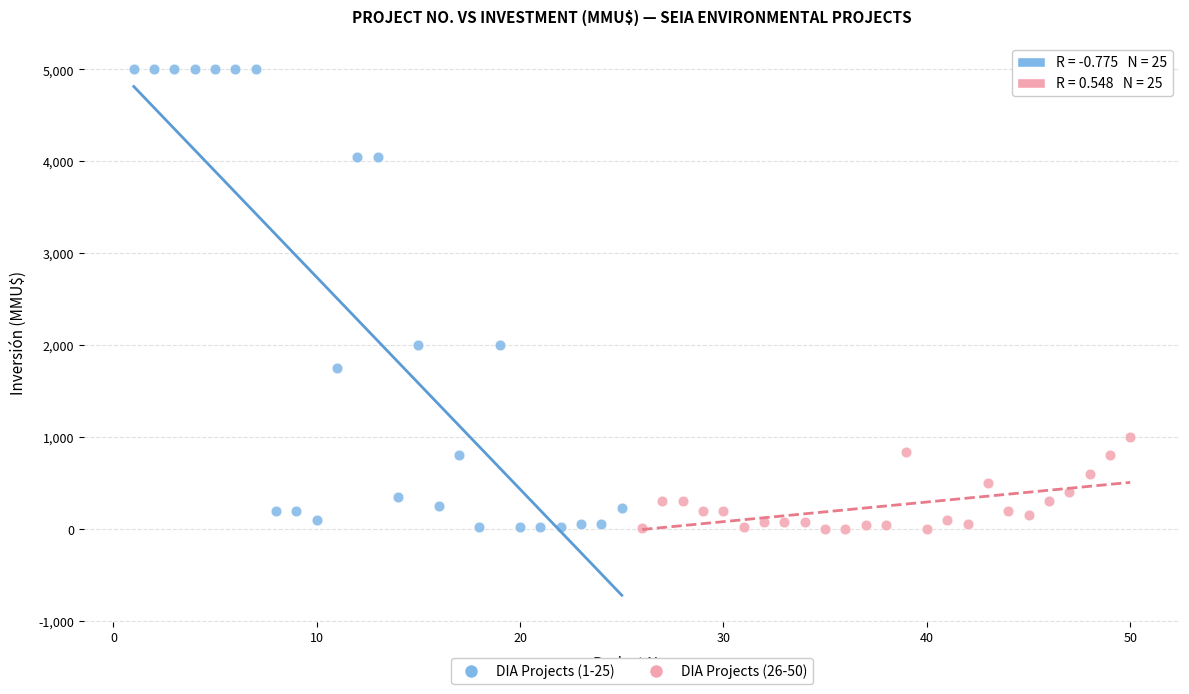

Which series contains the highest Y value?

DIA Projects (1-25)